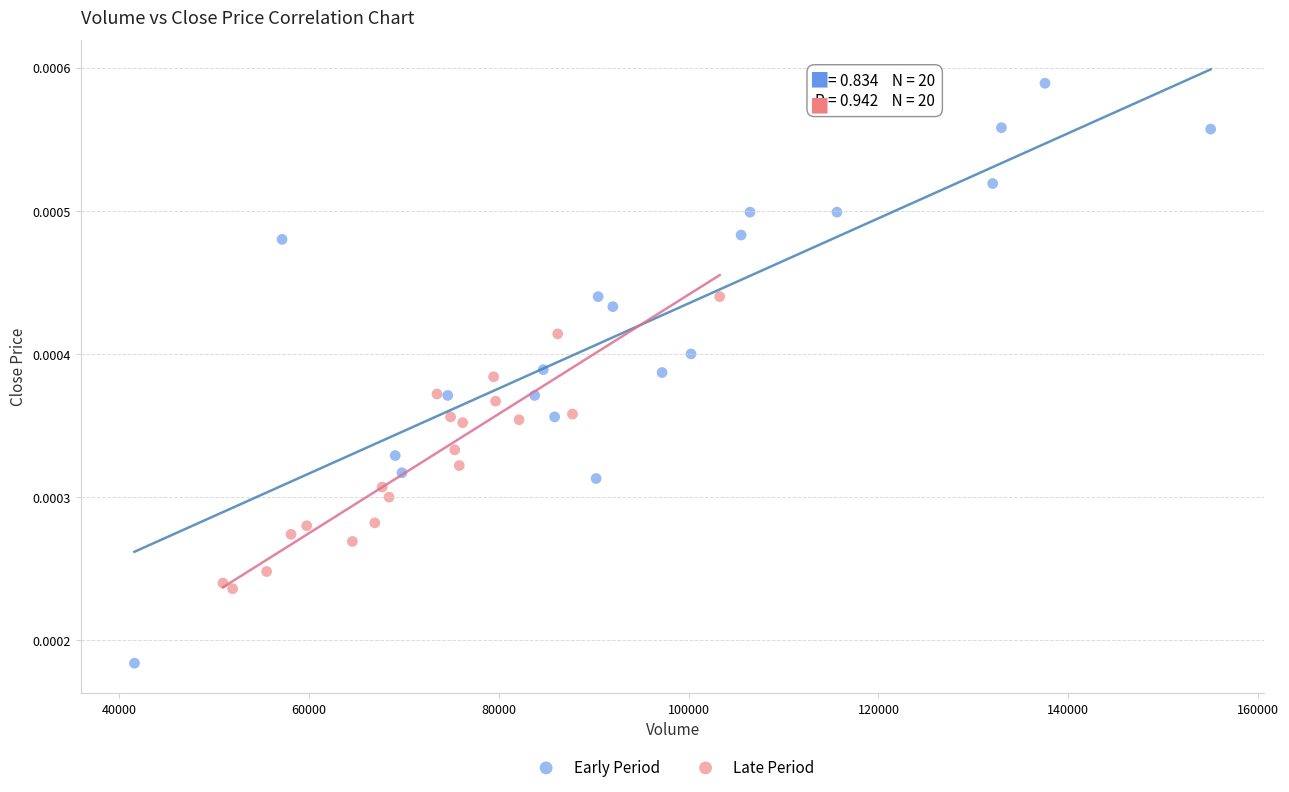

Which series contains the lowest Y value?

Early Period